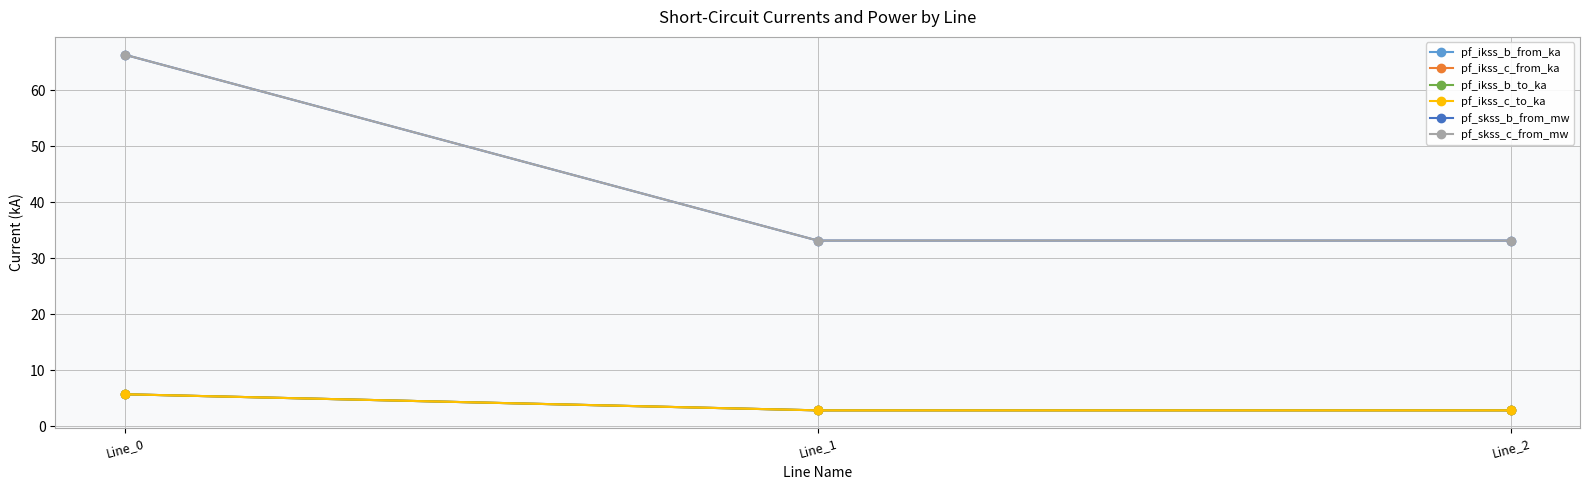

Is this an area chart (filled region under the line)?

No